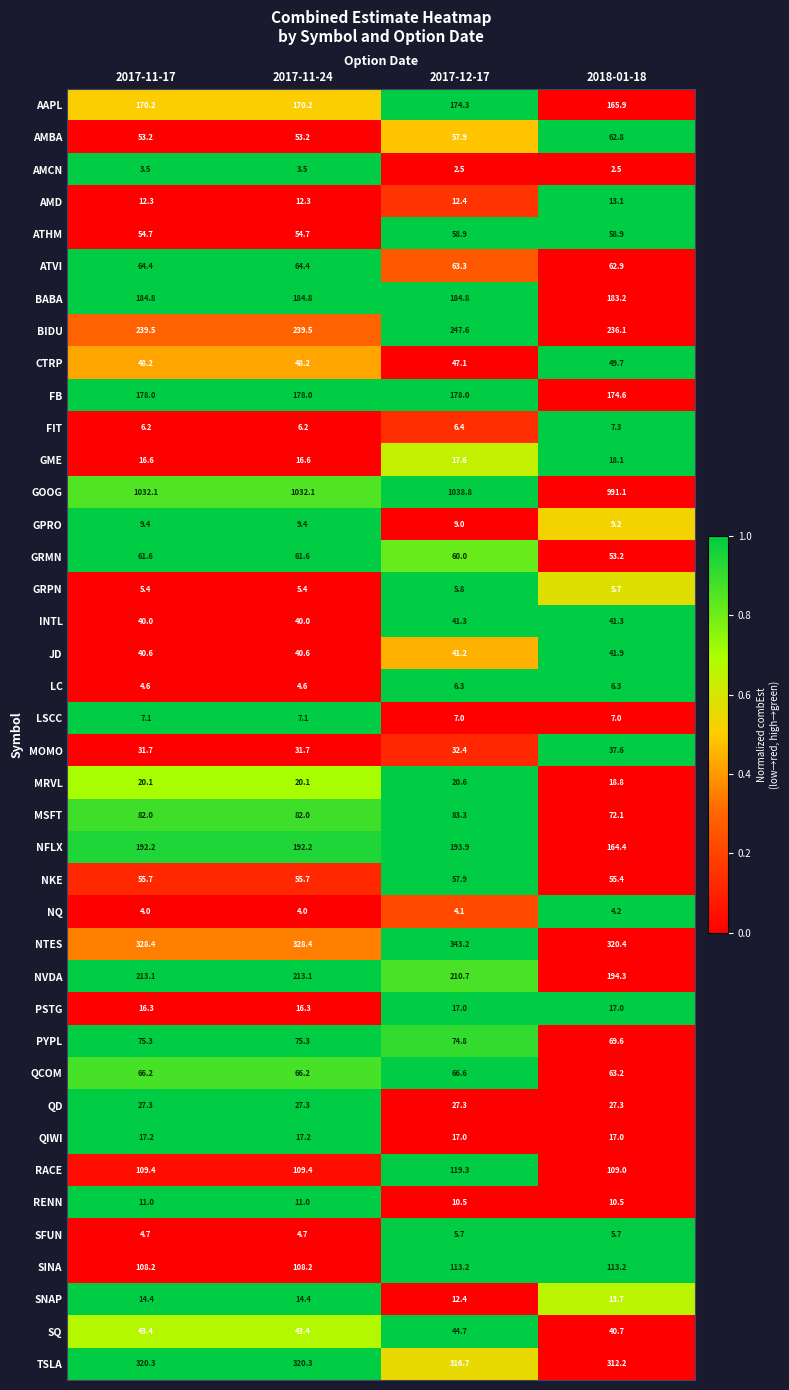

Rank the series by their maximum value, from highest to lowest.

GOOG, NTES, TSLA, BIDU, NVDA, NFLX, BABA, FB, AAPL, RACE, SINA, MSFT, PYPL, QCOM, ATVI, AMBA, GRMN, ATHM, NKE, CTRP, SQ, JD, INTL, MOMO, QD, MRVL, GME, QIWI, PSTG, SNAP, AMD, RENN, GPRO, FIT, LSCC, LC, GRPN, SFUN, NQ, AMCN